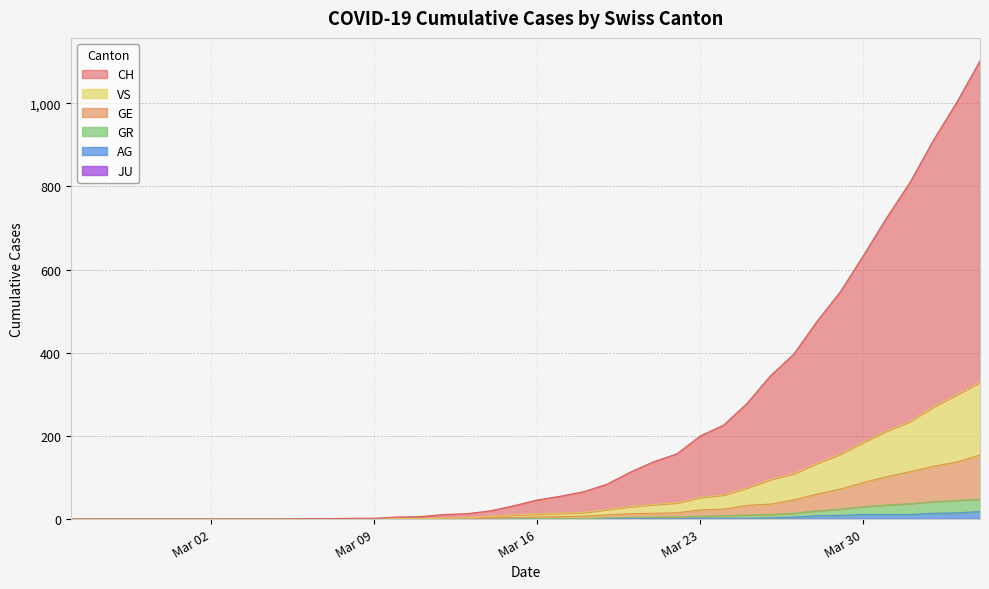

What is the maximum value shown in the chart?

1102